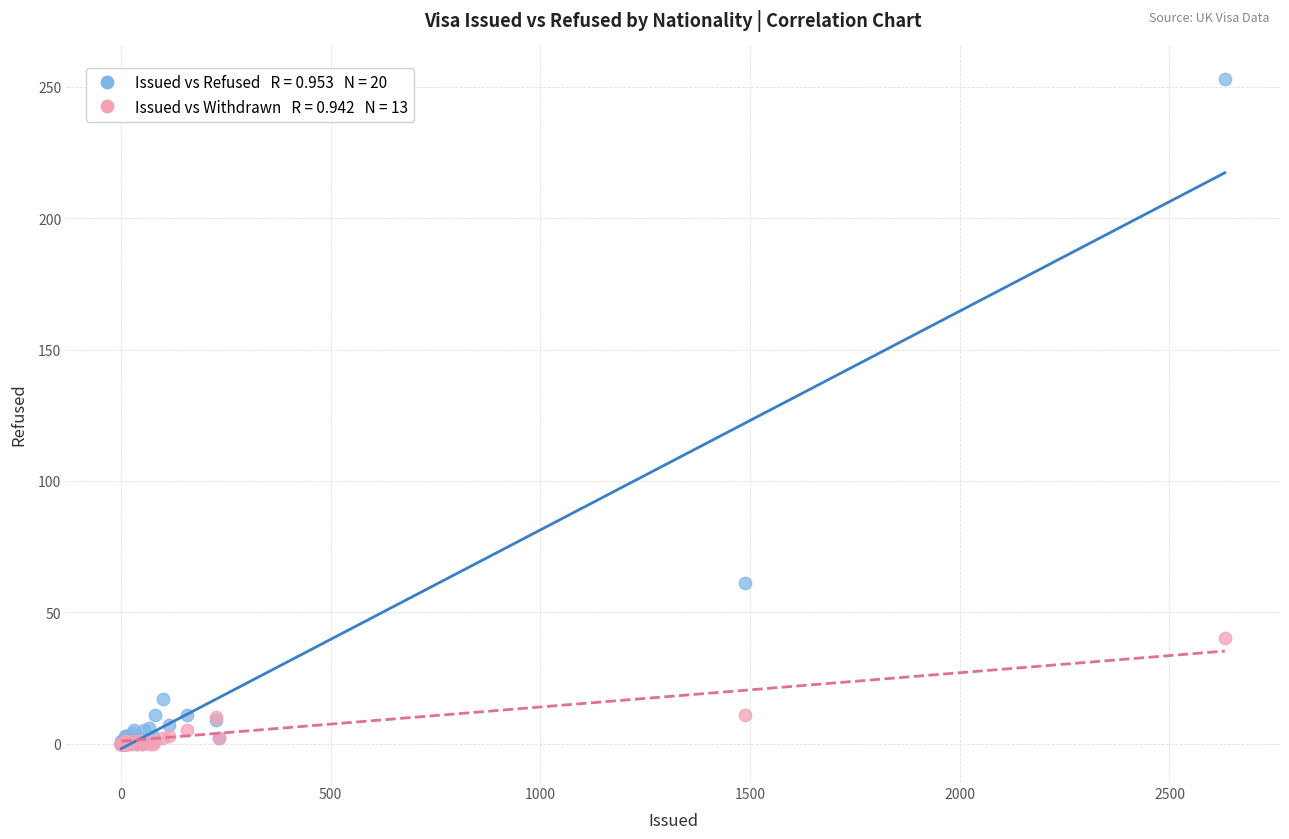

Across all series, what Y value is closest to 126?

61